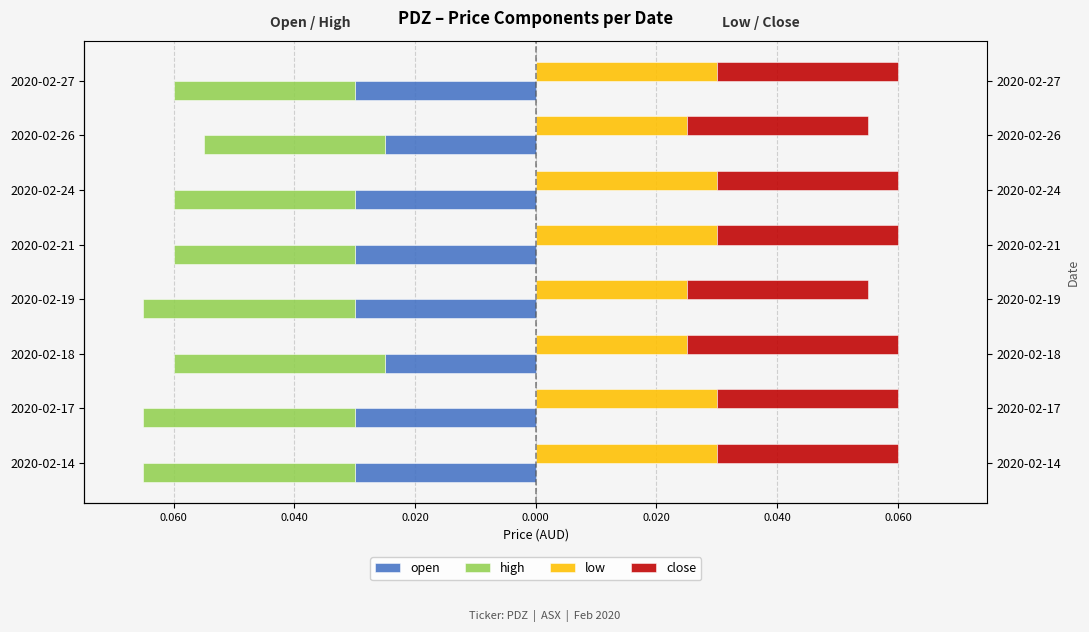

How many bars are there in total?

32